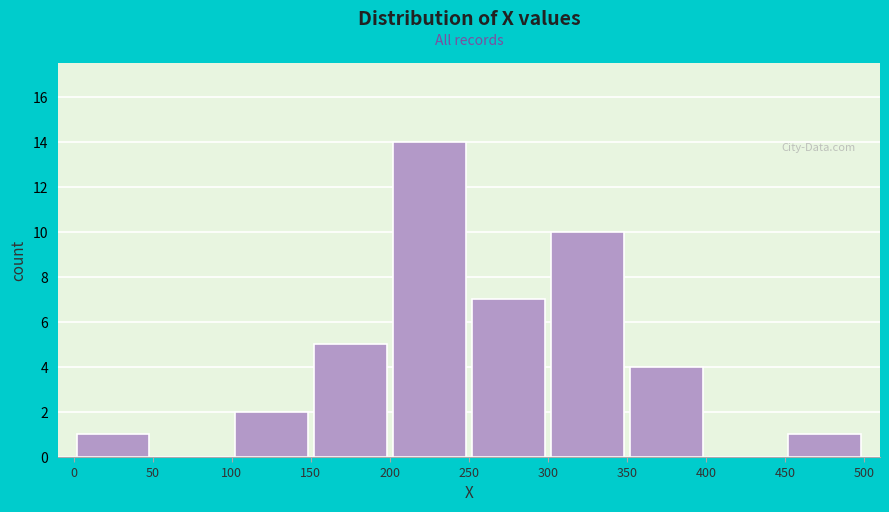

What is the height of the bar covering 350 to 400 on the x-axis? The values are not printed on the chart, so give them approximately, as read against the axis.

4